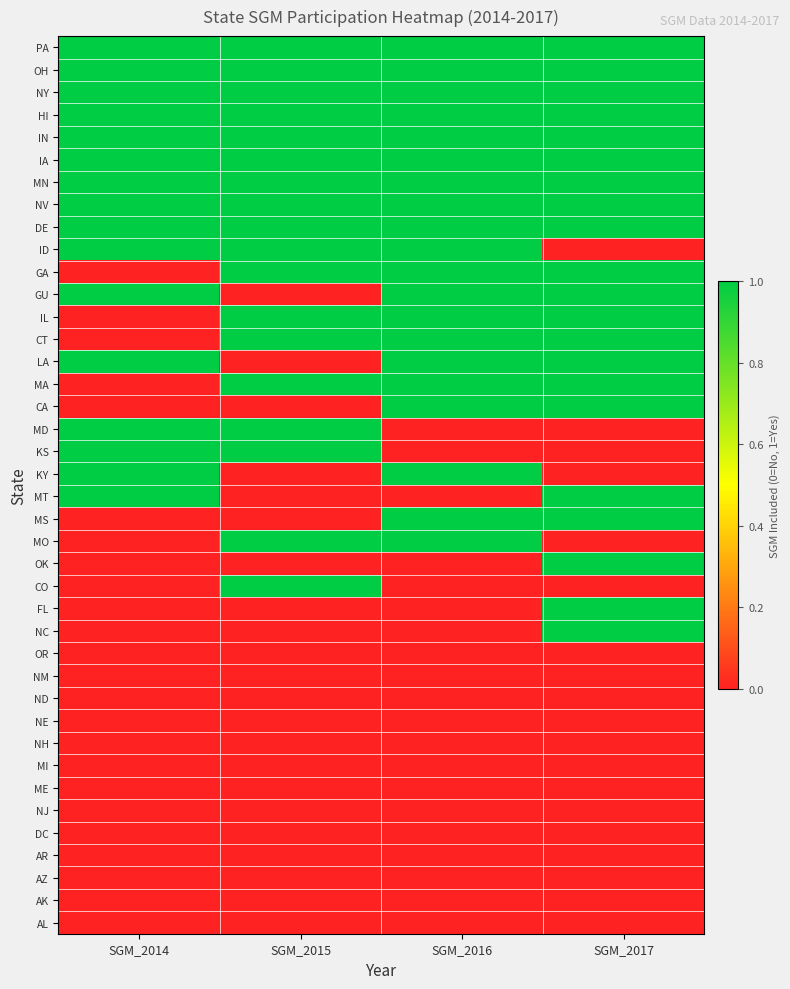

Reading left to right, list all the values displayed in this chart.

PA: SGM_2014=1	SGM_2015=1	SGM_2016=1	SGM_2017=1
OH: SGM_2014=1	SGM_2015=1	SGM_2016=1	SGM_2017=1
NY: SGM_2014=1	SGM_2015=1	SGM_2016=1	SGM_2017=1
HI: SGM_2014=1	SGM_2015=1	SGM_2016=1	SGM_2017=1
IN: SGM_2014=1	SGM_2015=1	SGM_2016=1	SGM_2017=1
IA: SGM_2014=1	SGM_2015=1	SGM_2016=1	SGM_2017=1
MN: SGM_2014=1	SGM_2015=1	SGM_2016=1	SGM_2017=1
NV: SGM_2014=1	SGM_2015=1	SGM_2016=1	SGM_2017=1
DE: SGM_2014=1	SGM_2015=1	SGM_2016=1	SGM_2017=1
ID: SGM_2014=1	SGM_2015=1	SGM_2016=1	SGM_2017=0
GA: SGM_2014=0	SGM_2015=1	SGM_2016=1	SGM_2017=1
GU: SGM_2014=1	SGM_2015=0	SGM_2016=1	SGM_2017=1
IL: SGM_2014=0	SGM_2015=1	SGM_2016=1	SGM_2017=1
CT: SGM_2014=0	SGM_2015=1	SGM_2016=1	SGM_2017=1
LA: SGM_2014=1	SGM_2015=0	SGM_2016=1	SGM_2017=1
MA: SGM_2014=0	SGM_2015=1	SGM_2016=1	SGM_2017=1
CA: SGM_2014=0	SGM_2015=0	SGM_2016=1	SGM_2017=1
MD: SGM_2014=1	SGM_2015=1	SGM_2016=0	SGM_2017=0
KS: SGM_2014=1	SGM_2015=1	SGM_2016=0	SGM_2017=0
KY: SGM_2014=1	SGM_2015=0	SGM_2016=1	SGM_2017=0
MT: SGM_2014=1	SGM_2015=0	SGM_2016=0	SGM_2017=1
MS: SGM_2014=0	SGM_2015=0	SGM_2016=1	SGM_2017=1
MO: SGM_2014=0	SGM_2015=1	SGM_2016=1	SGM_2017=0
OK: SGM_2014=0	SGM_2015=0	SGM_2016=0	SGM_2017=1
CO: SGM_2014=0	SGM_2015=1	SGM_2016=0	SGM_2017=0
FL: SGM_2014=0	SGM_2015=0	SGM_2016=0	SGM_2017=1
NC: SGM_2014=0	SGM_2015=0	SGM_2016=0	SGM_2017=1
OR: SGM_2014=0	SGM_2015=0	SGM_2016=0	SGM_2017=0
NM: SGM_2014=0	SGM_2015=0	SGM_2016=0	SGM_2017=0
ND: SGM_2014=0	SGM_2015=0	SGM_2016=0	SGM_2017=0
NE: SGM_2014=0	SGM_2015=0	SGM_2016=0	SGM_2017=0
NH: SGM_2014=0	SGM_2015=0	SGM_2016=0	SGM_2017=0
MI: SGM_2014=0	SGM_2015=0	SGM_2016=0	SGM_2017=0
ME: SGM_2014=0	SGM_2015=0	SGM_2016=0	SGM_2017=0
NJ: SGM_2014=0	SGM_2015=0	SGM_2016=0	SGM_2017=0
DC: SGM_2014=0	SGM_2015=0	SGM_2016=0	SGM_2017=0
AR: SGM_2014=0	SGM_2015=0	SGM_2016=0	SGM_2017=0
AZ: SGM_2014=0	SGM_2015=0	SGM_2016=0	SGM_2017=0
AK: SGM_2014=0	SGM_2015=0	SGM_2016=0	SGM_2017=0
AL: SGM_2014=0	SGM_2015=0	SGM_2016=0	SGM_2017=0